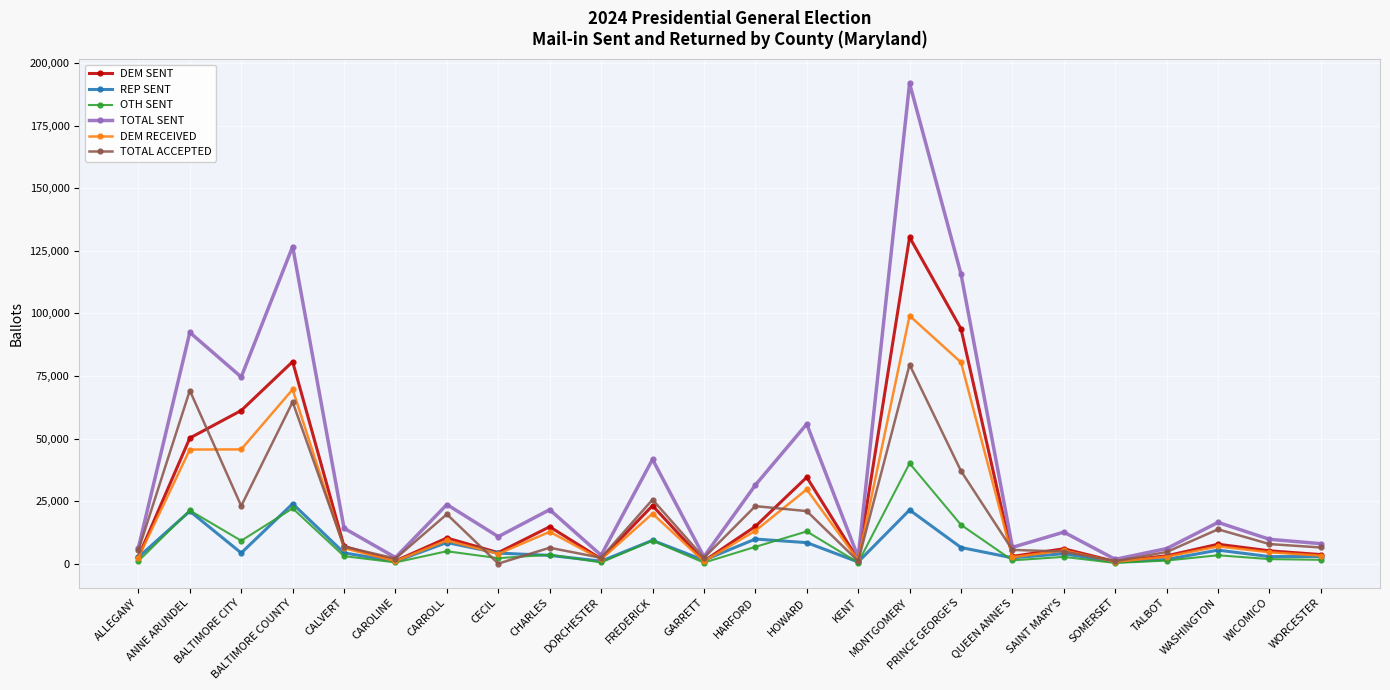

At which category is the sum across all series the highest?

MONTGOMERY